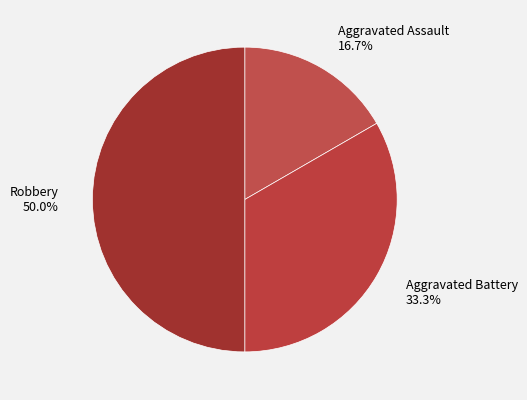

Is Aggravated Assault 16.7% the majority of the pie?

No